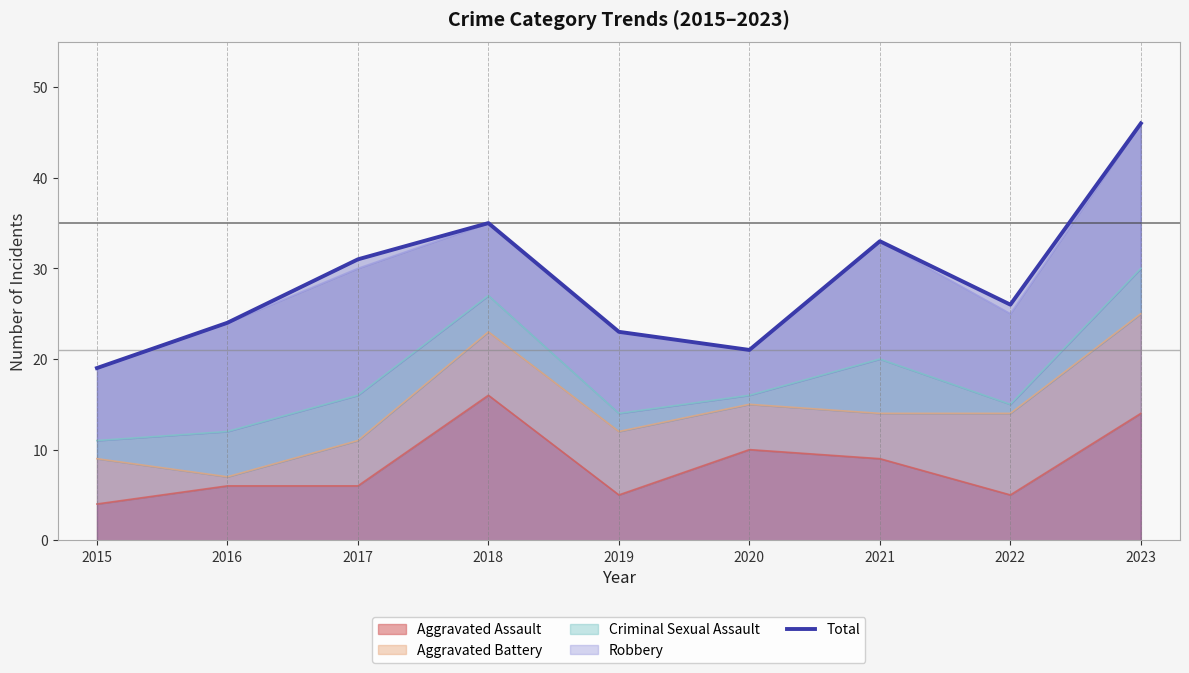

Where does the data first go above 26?

2017